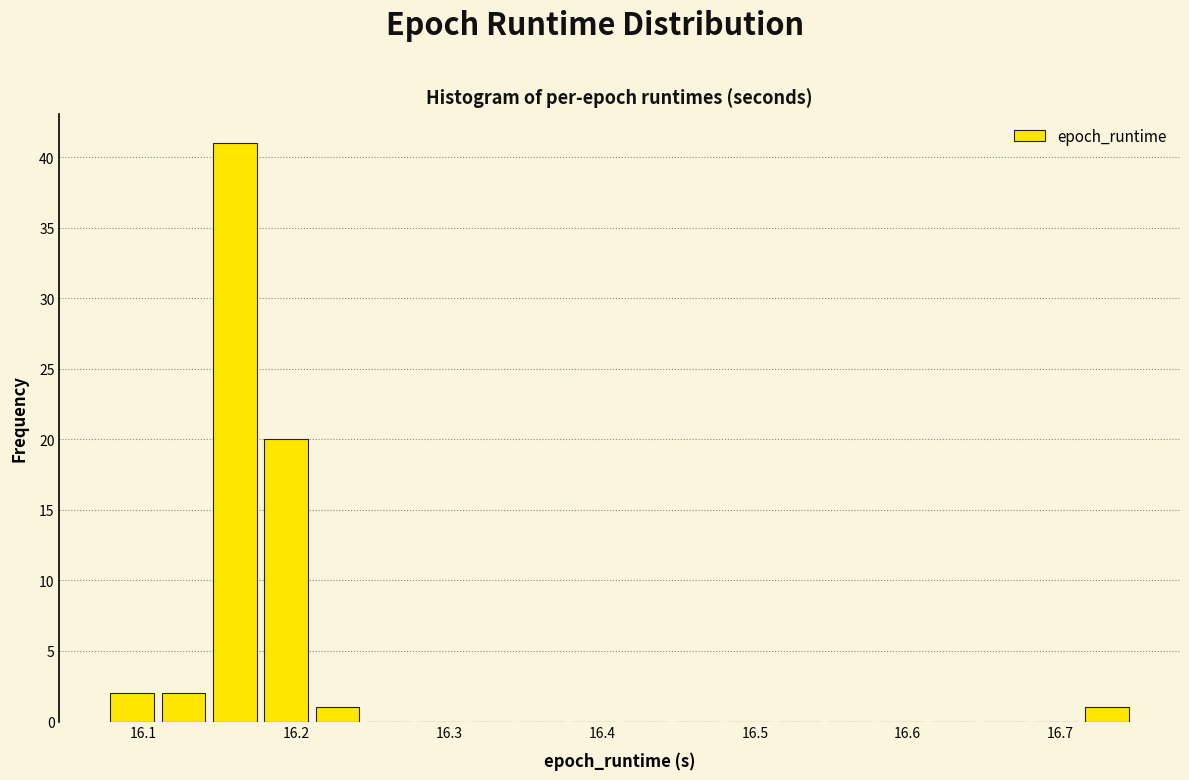

Around what value on the x-axis is the tallest bar? Give the approximate position of its centre, as read against the axis.

16.16